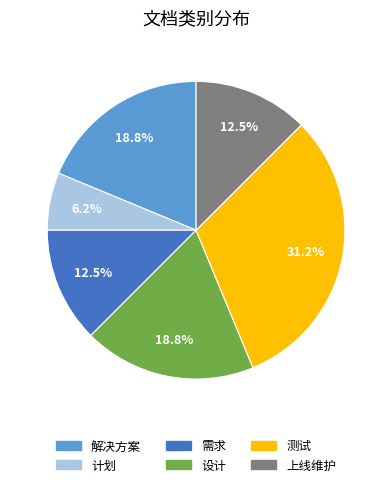

What percentage is the 计划 slice, to the nearest percent?

6%